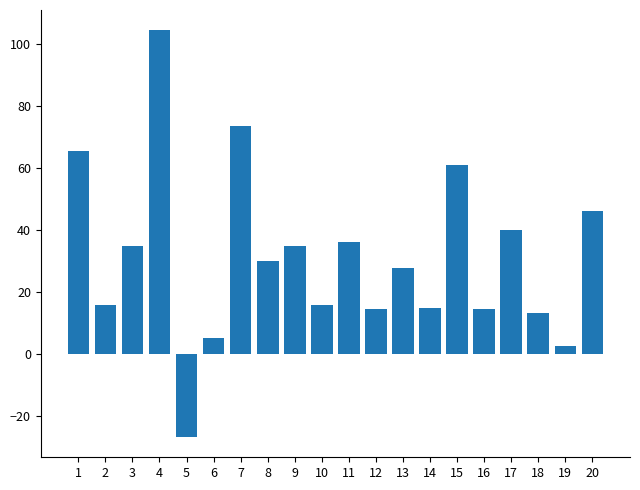

Does the chart contain stacked bars?

No